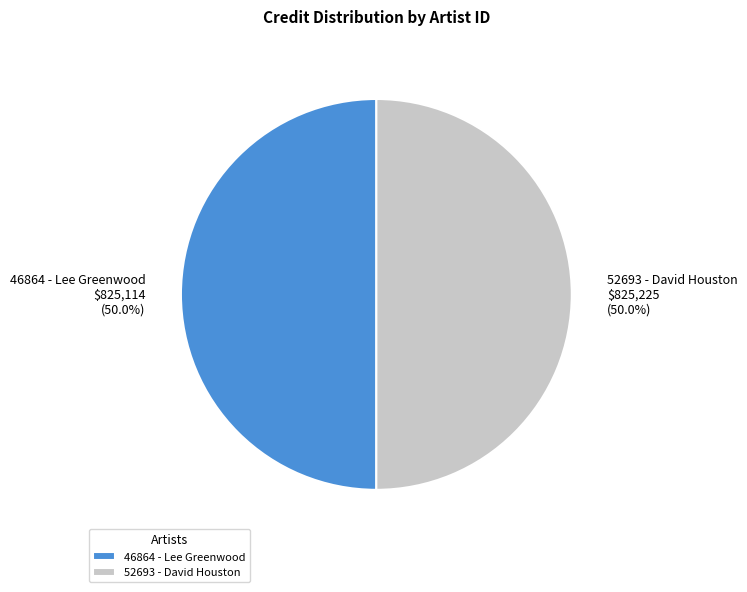

What is the ratio of the value at 46864 - Lee Greenwood to the value at 52693 - David Houston?

1.0